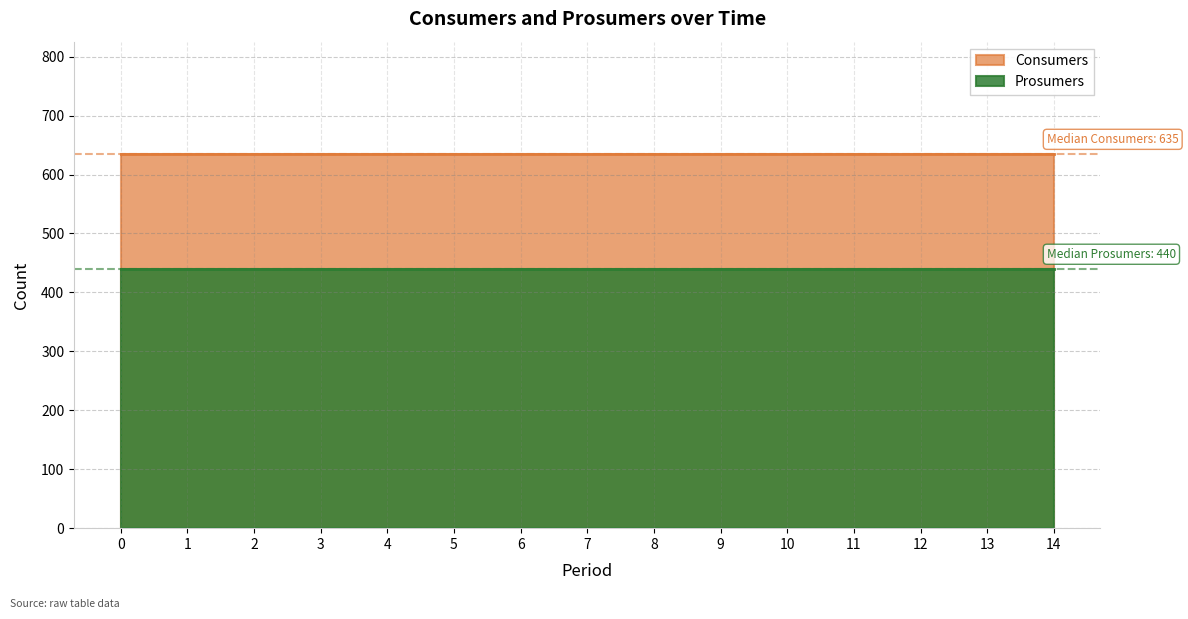

Which series has the widest spread of values?

Consumers